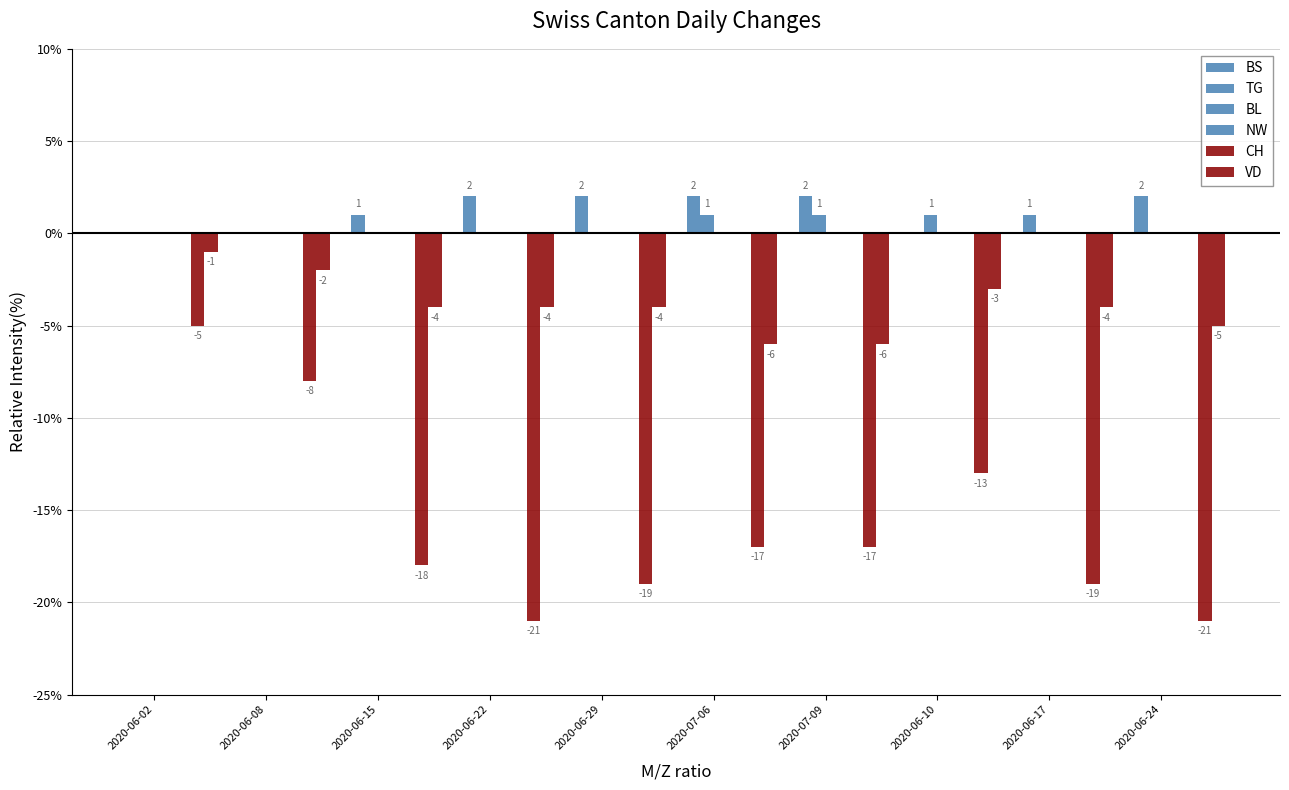

Rank the categories by TG value from lowest to highest.

2020-06-02, 2020-06-08, 2020-06-15, 2020-06-22, 2020-06-29, 2020-06-17, 2020-06-24, 2020-07-06, 2020-07-09, 2020-06-10